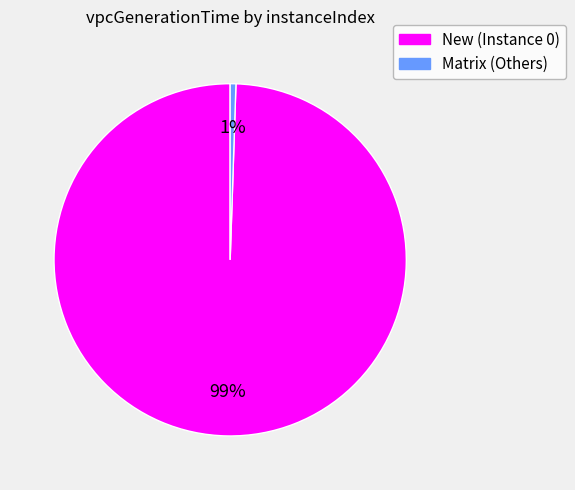

To the nearest percent, what is the average slice percentage?

50%